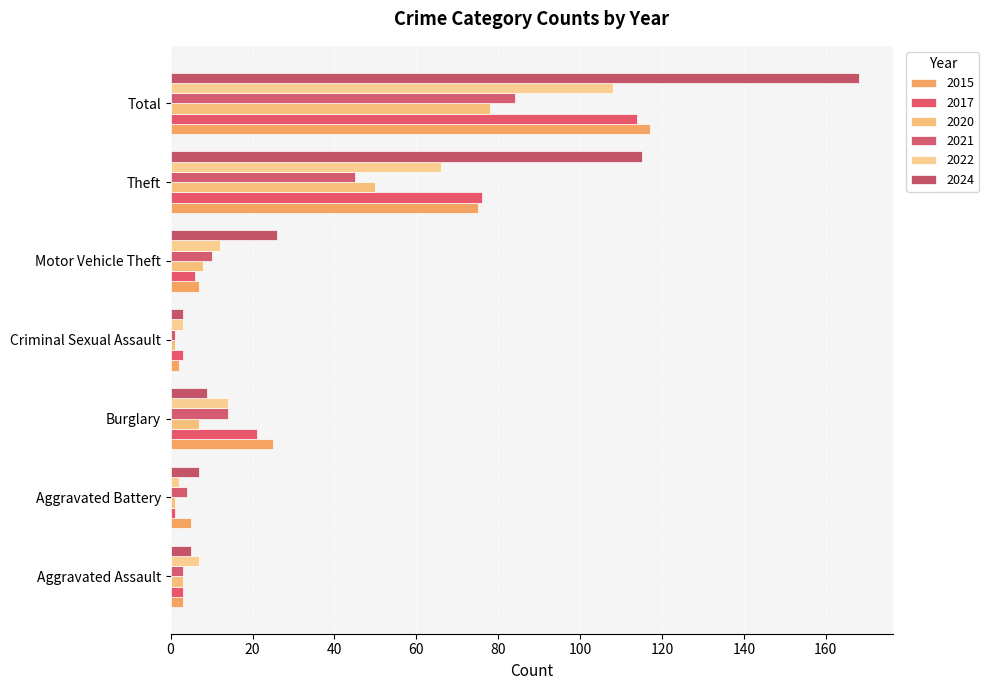

Rank the series by their maximum value, from highest to lowest.

2024, 2015, 2017, 2022, 2021, 2020